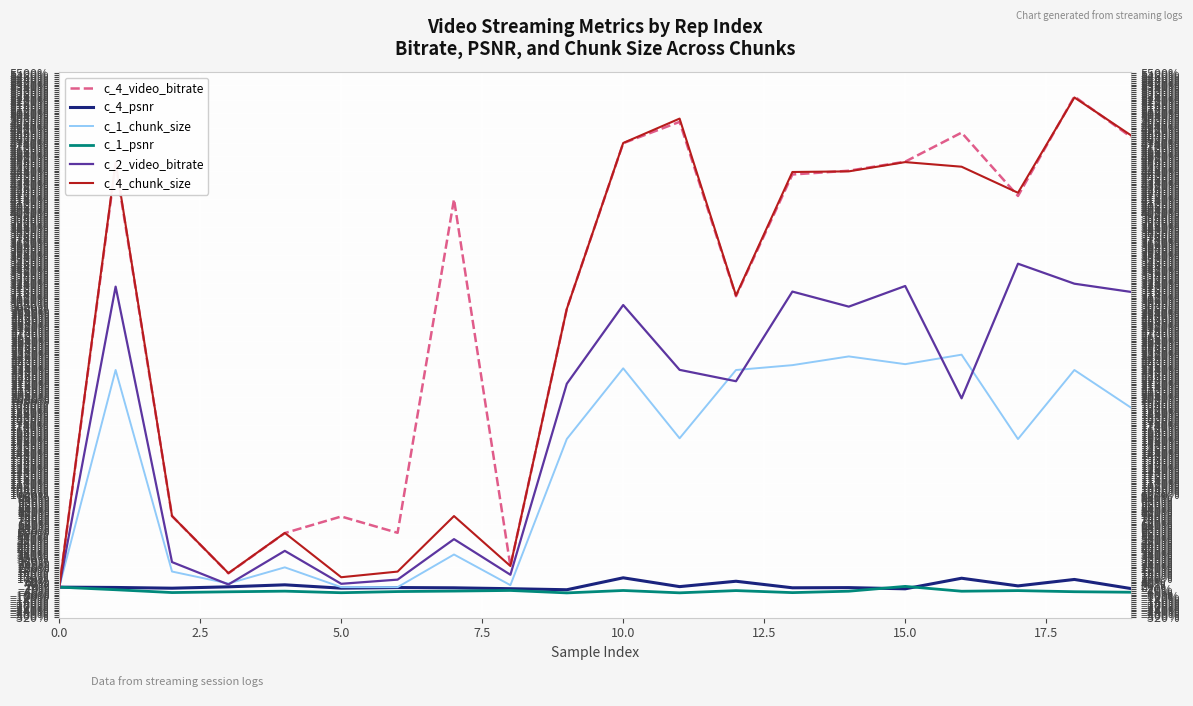

What is the difference between the second highest and minimum values in the c_4_psnr series?

123.1